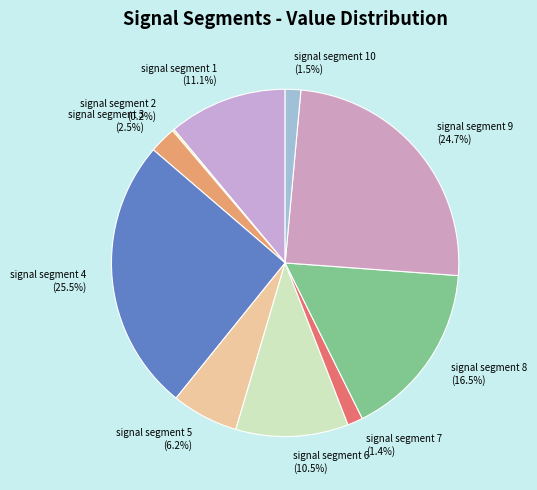

Is there a majority slice in this chart?

No